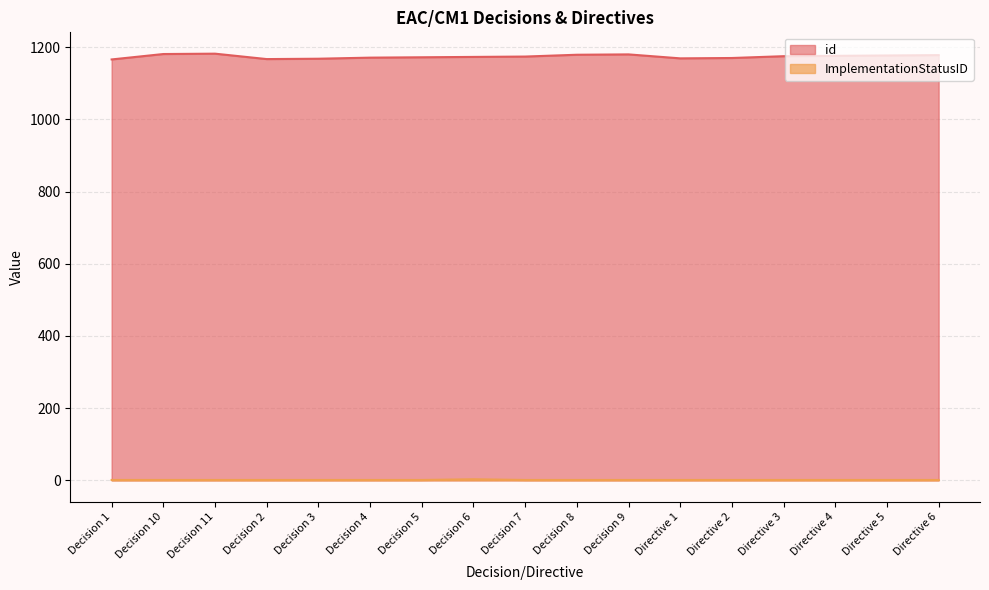

What is the sum of all id values?

19958